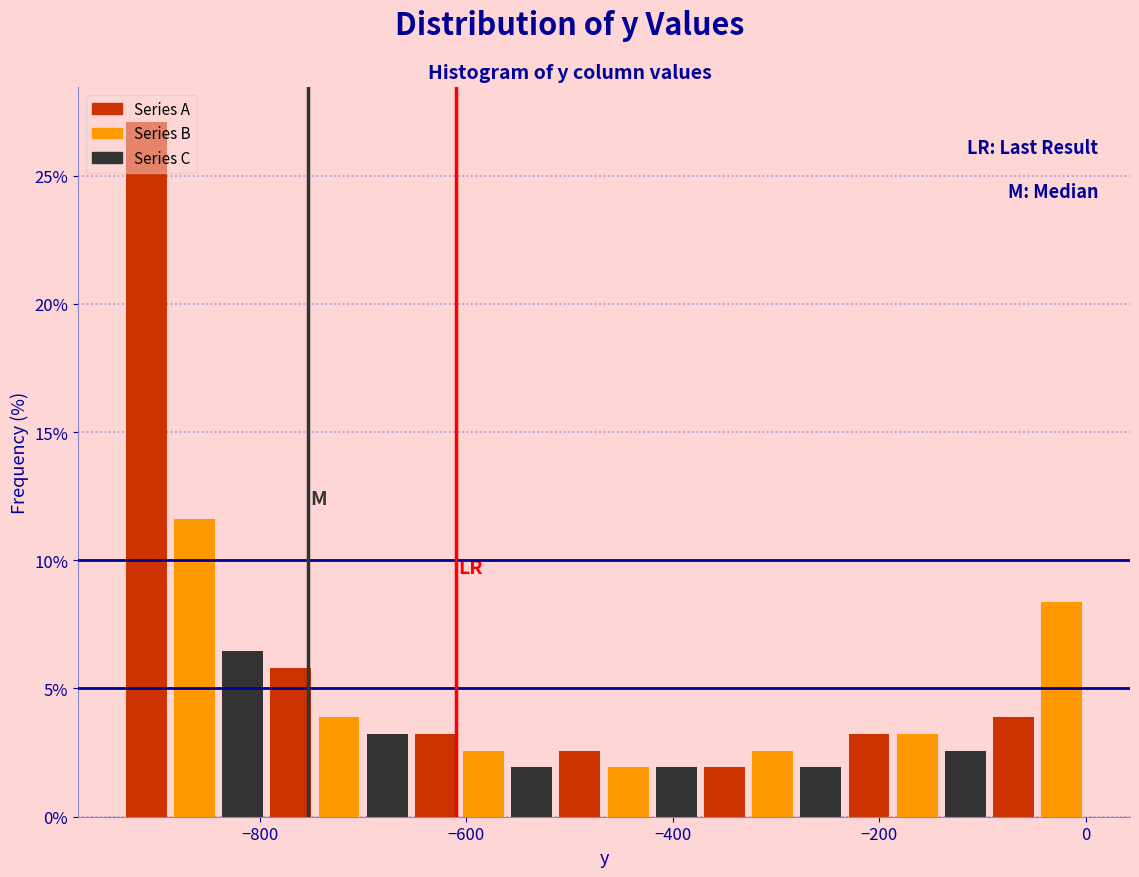

Read against the x-axis, roughly where is the centre of the tallest bar?

-900